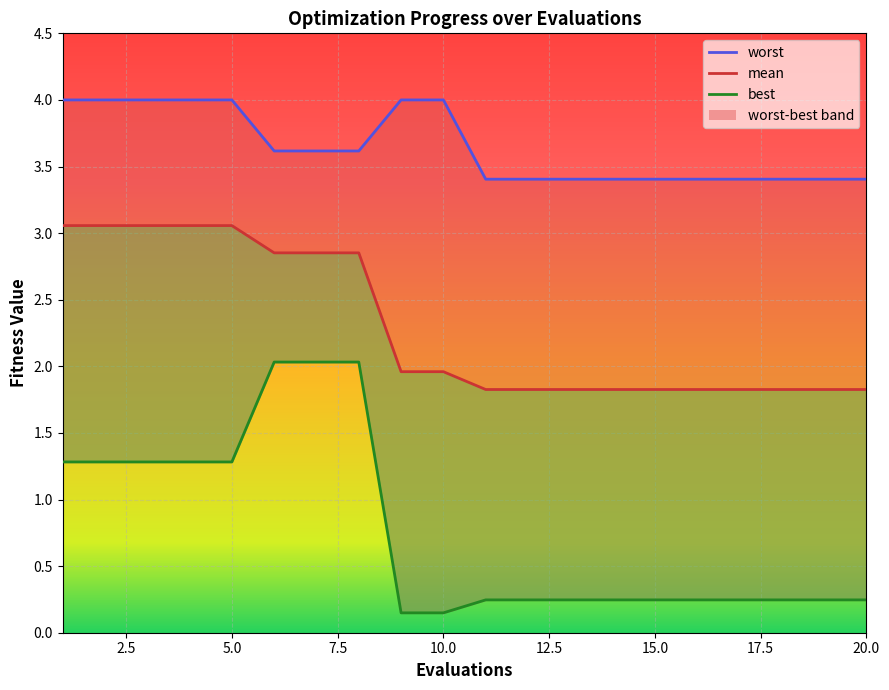

Is it true that mean equals 0.4 at 14?

False